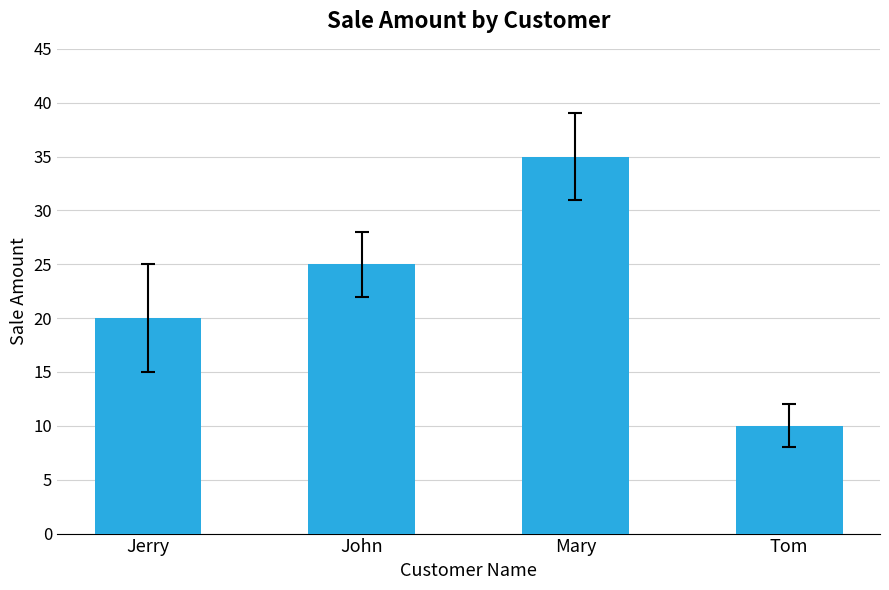

How many categories are shown in the chart?

4